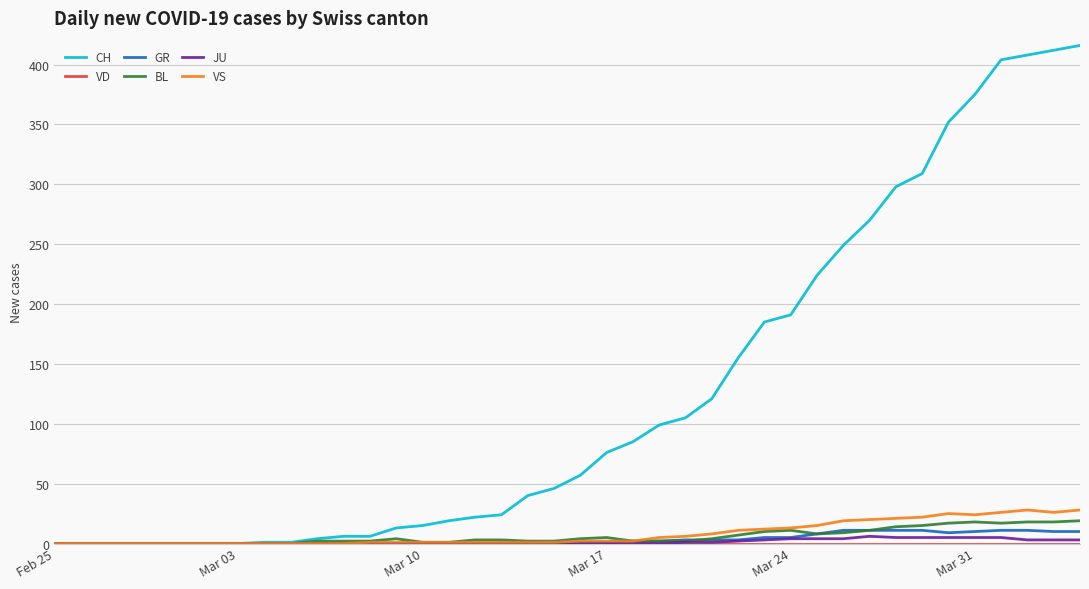

Which series has the largest total across all categories?

CH